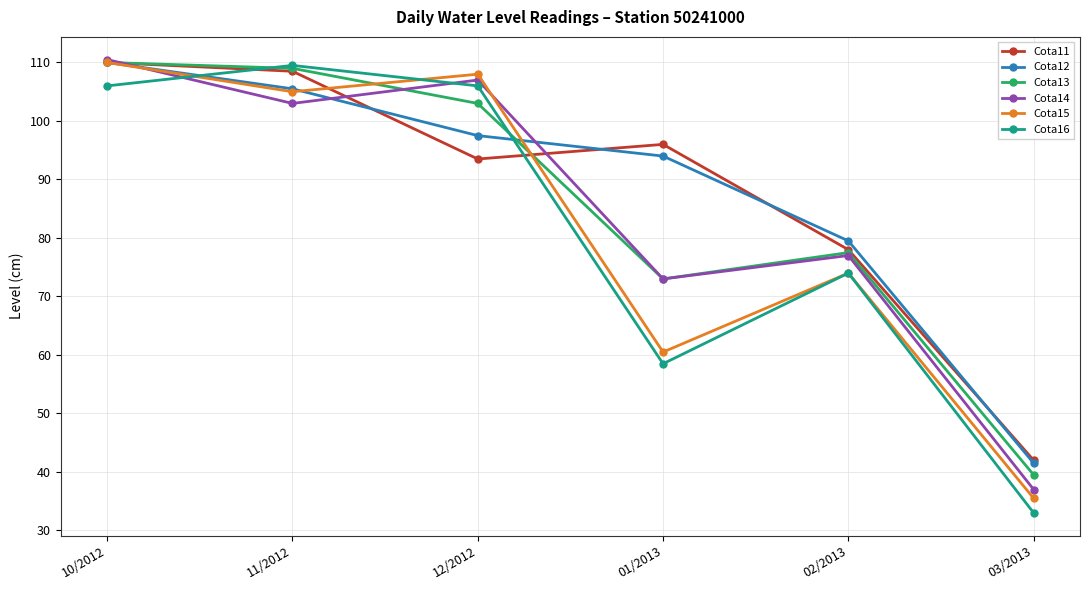

True or false: Cota12 and Cota15 intersect in this chart.

True